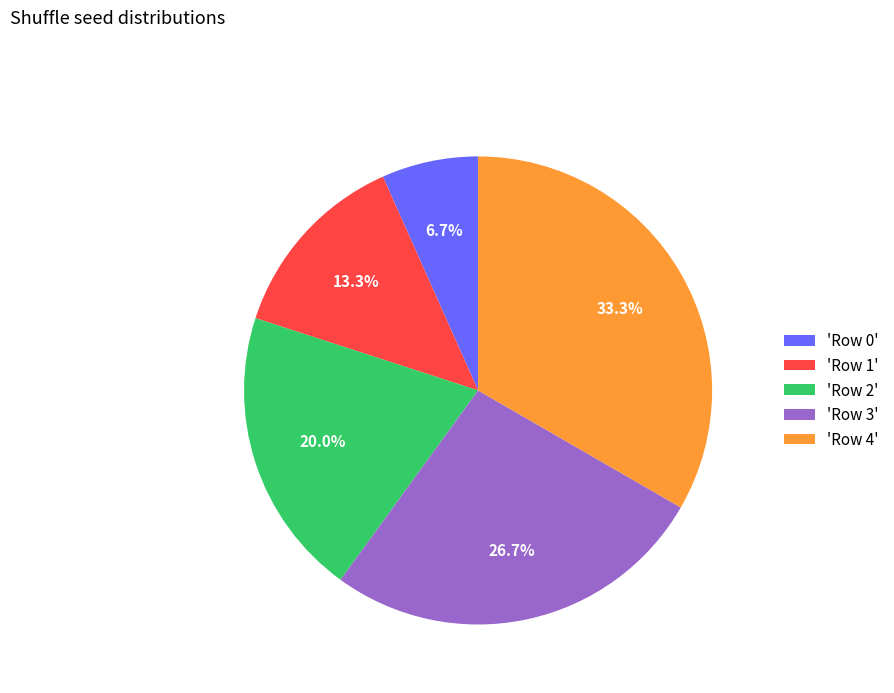

Rank the categories by value from lowest to highest.

'Row 0', 'Row 1', 'Row 2', 'Row 3', 'Row 4'